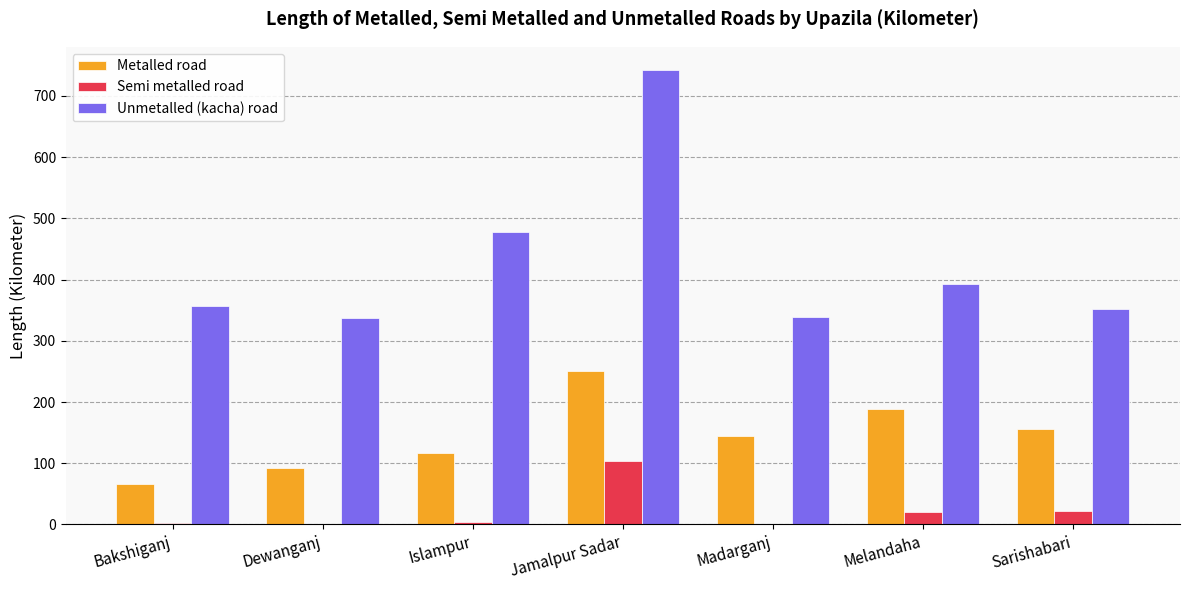

Where is Unmetalled (kacha) road nearest to the value 540?

Islampur